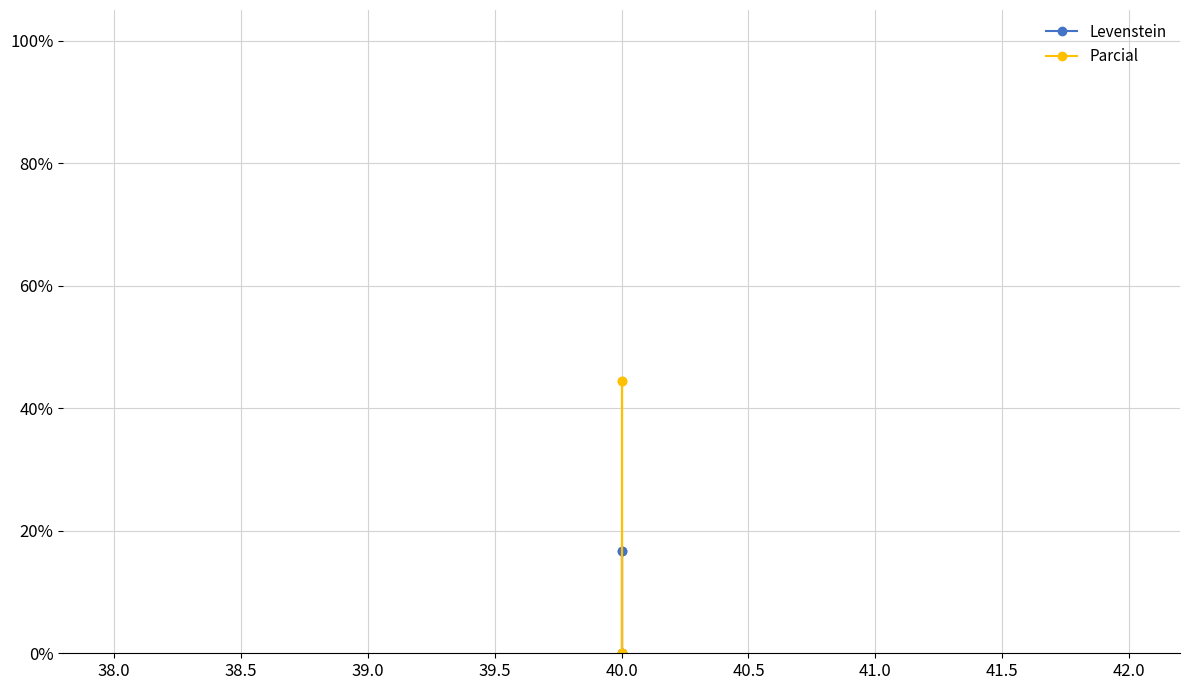

True or false: Parcial and Levenstein intersect in this chart.

False